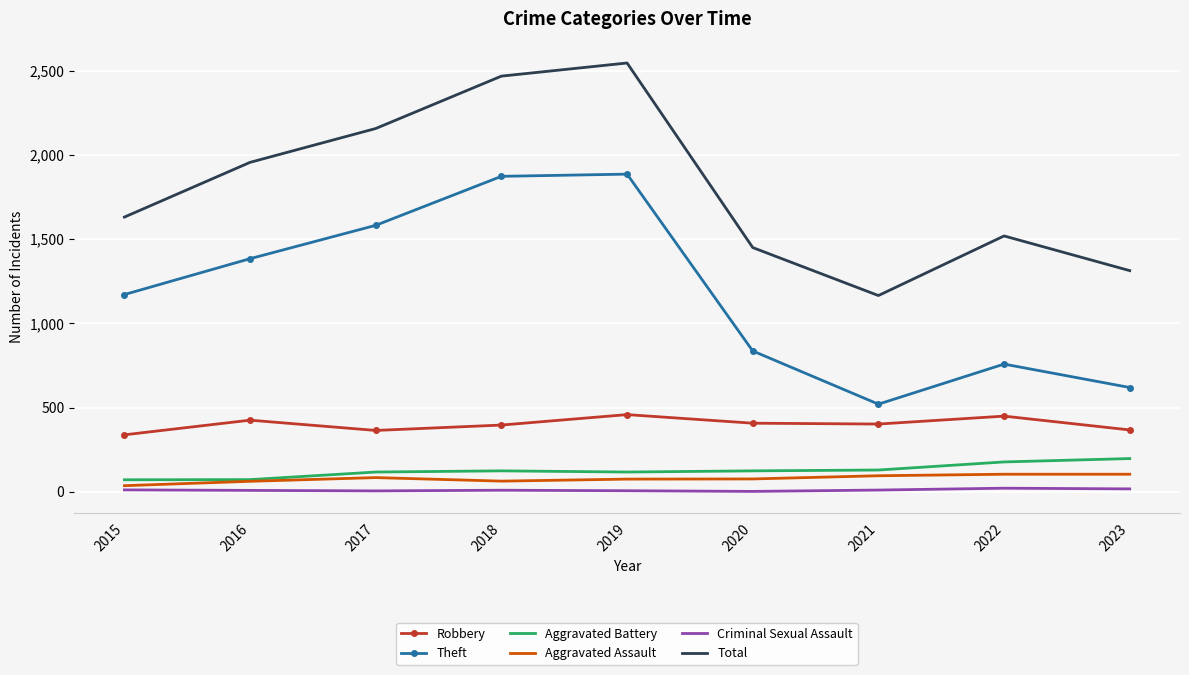

Is the value of Theft at 2019 greater than the value of Robbery at 2016?

Yes